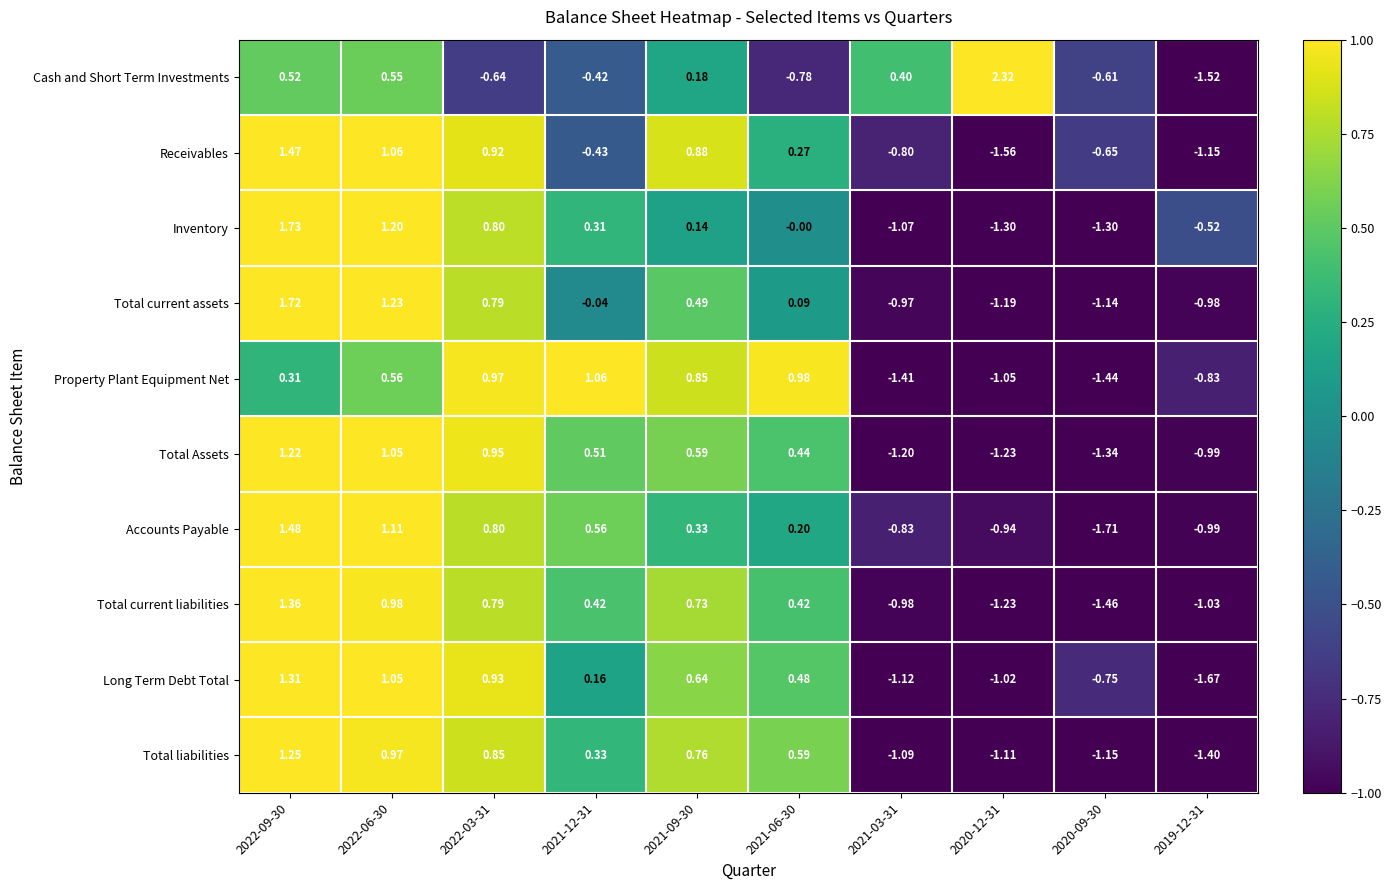

At which category is the sum across all series the highest?

2022-09-30